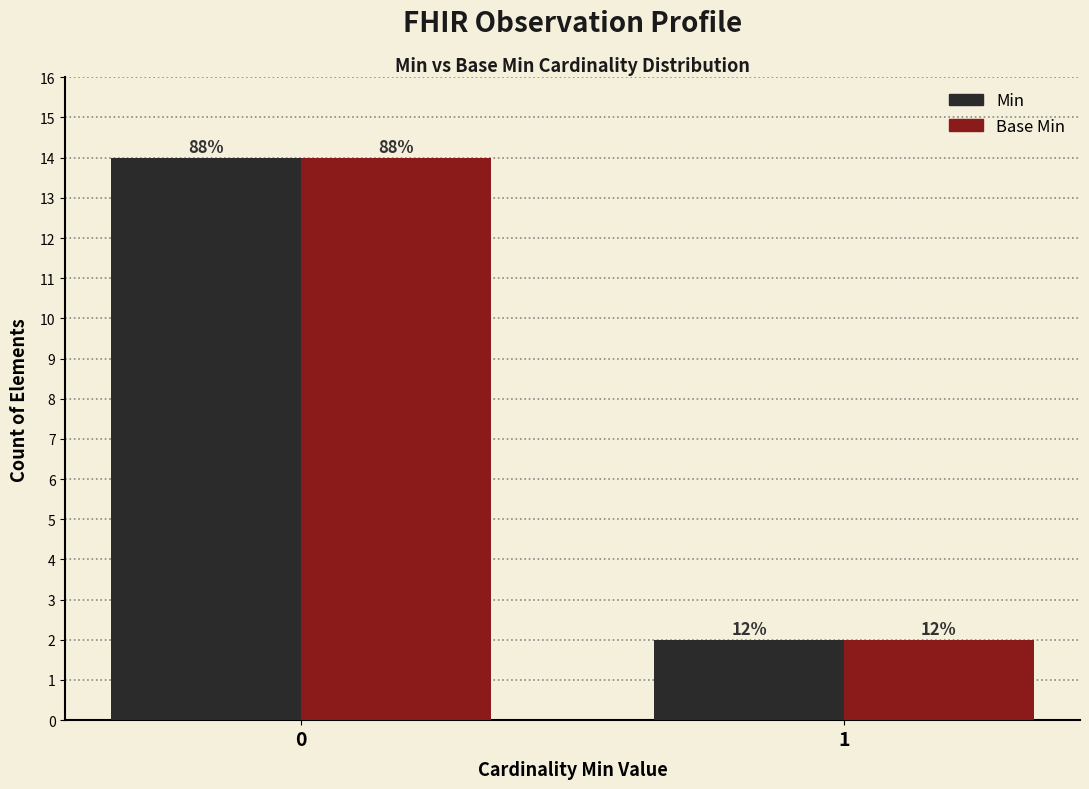

Rank the categories by Min value from highest to lowest.

0, 1